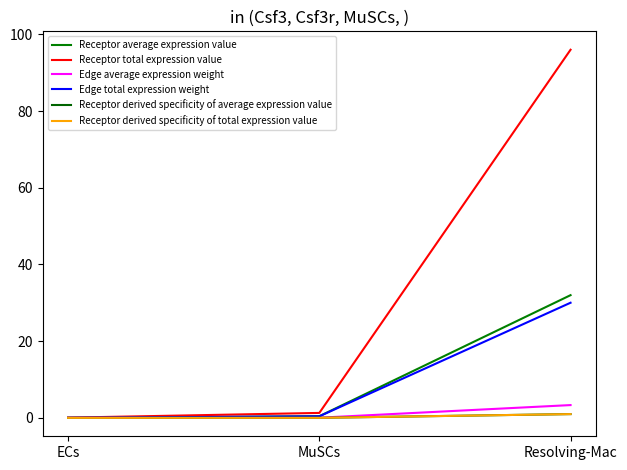

Rank the series at MuSCs from lowest to highest value.

Receptor derived specificity of average expression value, Receptor derived specificity of total expression value, Edge average expression weight, Edge total expression weight, Receptor average expression value, Receptor total expression value